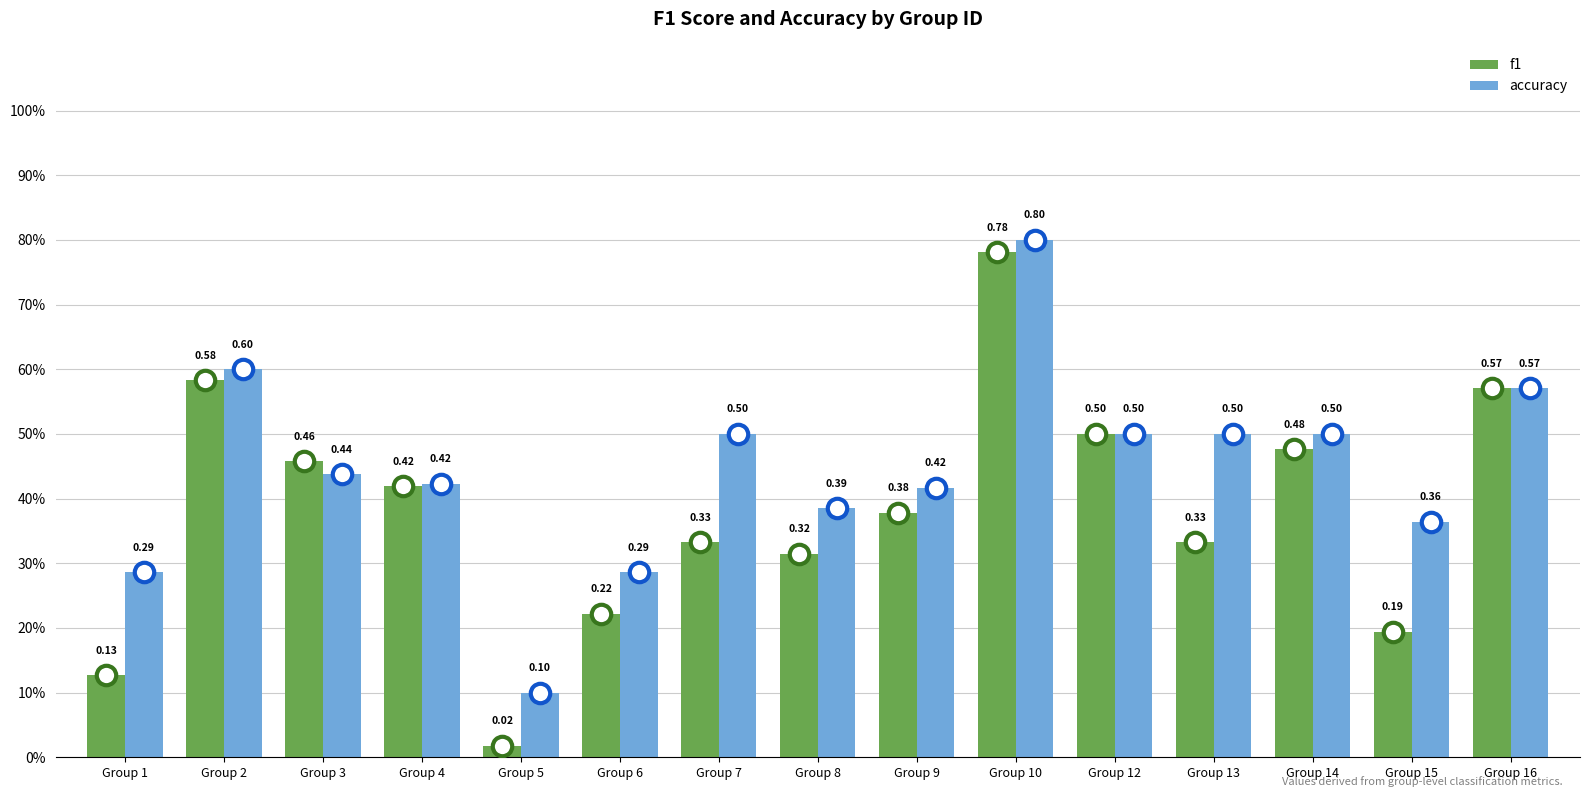

Reading left to right, what are all the values shown in this chart?

f1: 0.1	0.6	0.5	0.4	0.0	0.2	0.3	0.3	0.4	0.8	0.5	0.3	0.5	0.2	0.6
accuracy: 0.3	0.6	0.4	0.4	0.1	0.3	0.5	0.4	0.4	0.8	0.5	0.5	0.5	0.4	0.6